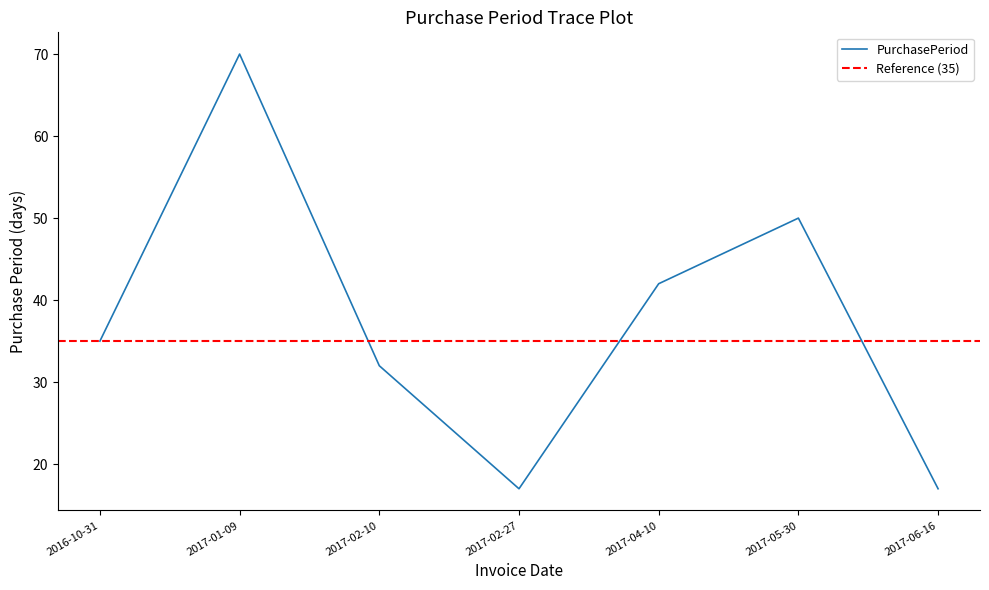

What is the label of the 4th point from the left?

2017-02-27